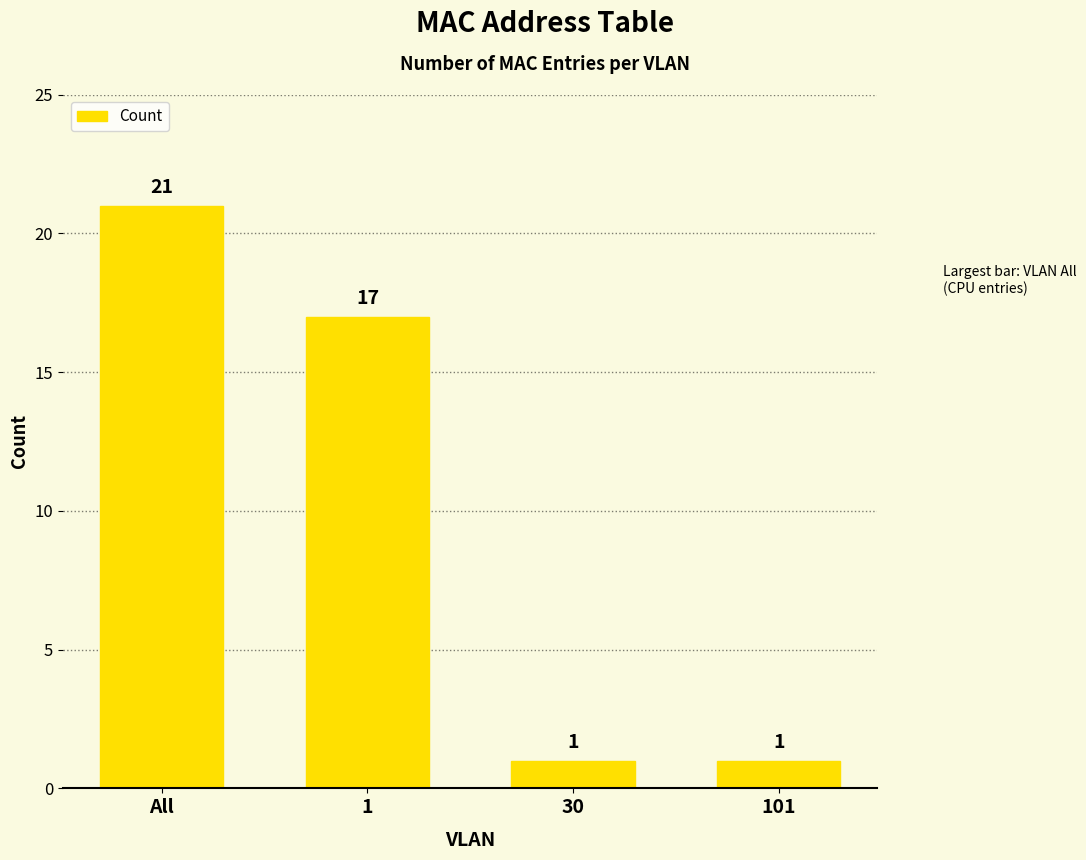

What position from the left is 1?

2